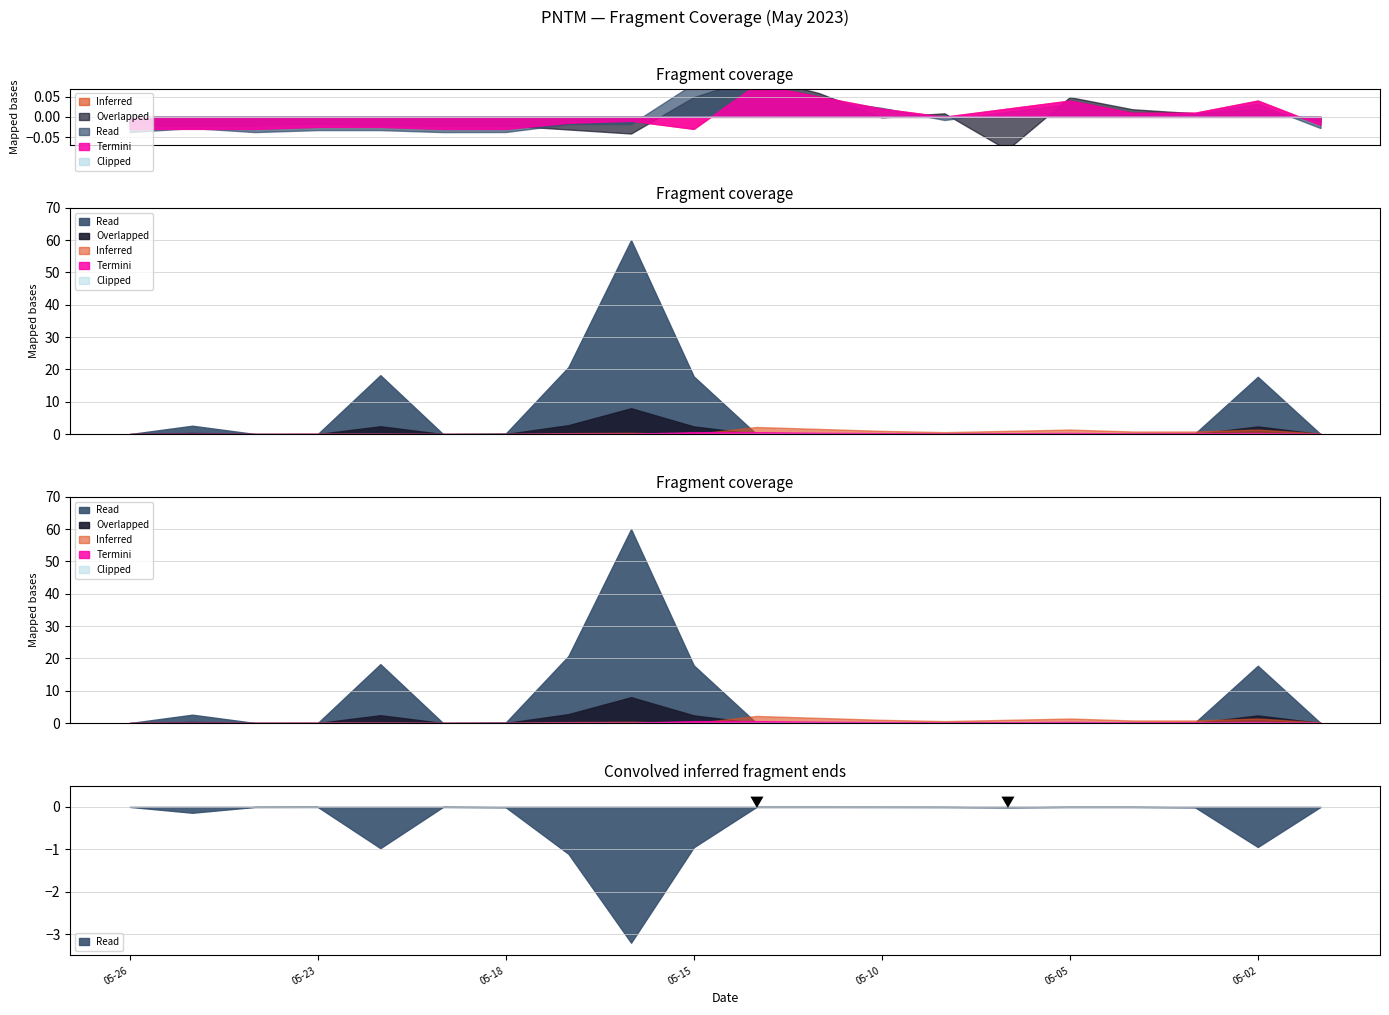

Does the chart have visible grid lines?

Yes